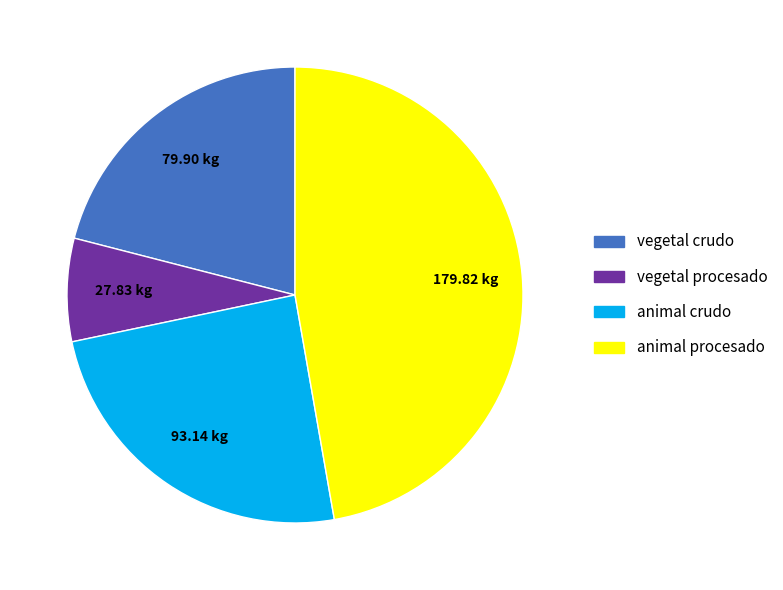

Do vegetal procesado and animal crudo together represent more than half of the pie?

No